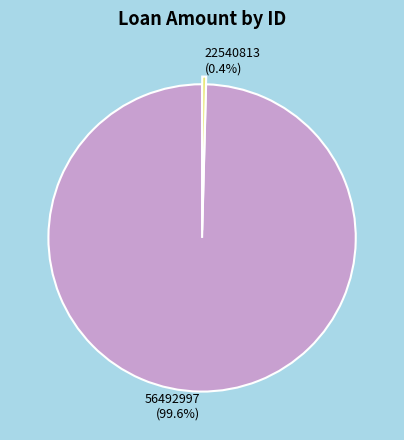

Rank the categories by value from lowest to highest.

22540813, 56492997